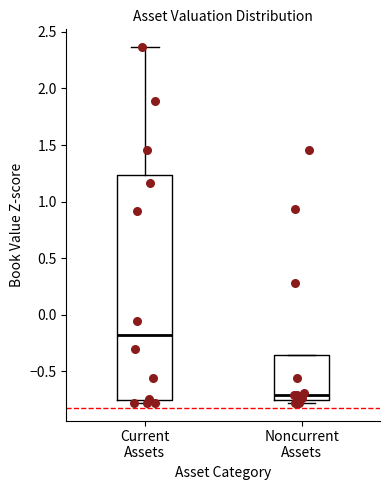

Which box is the tallest, from its lower edge to its upper edge?

Current Assets